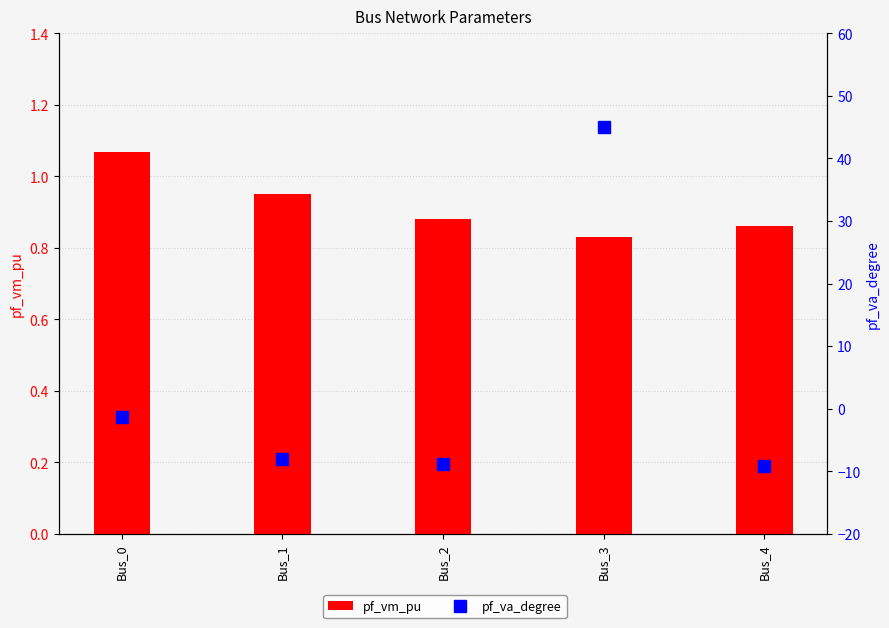

Reading left to right, transcribe all the data shown in this chart.

pf_vm_pu: Bus_0=1.1	Bus_1=0.9	Bus_2=0.9	Bus_3=0.8	Bus_4=0.9
pf_va_degree: Bus_0=-1.3	Bus_1=-8.0	Bus_2=-8.8	Bus_3=45.0	Bus_4=-9.1